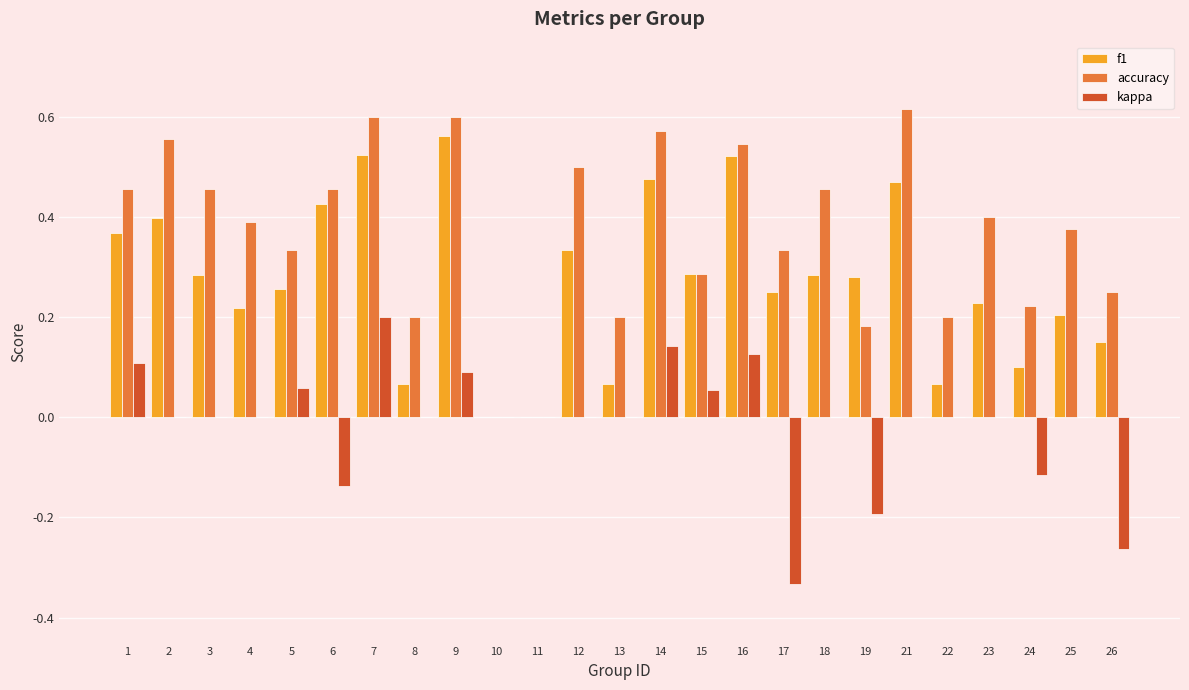

At which category is the sum across all series the highest?

7